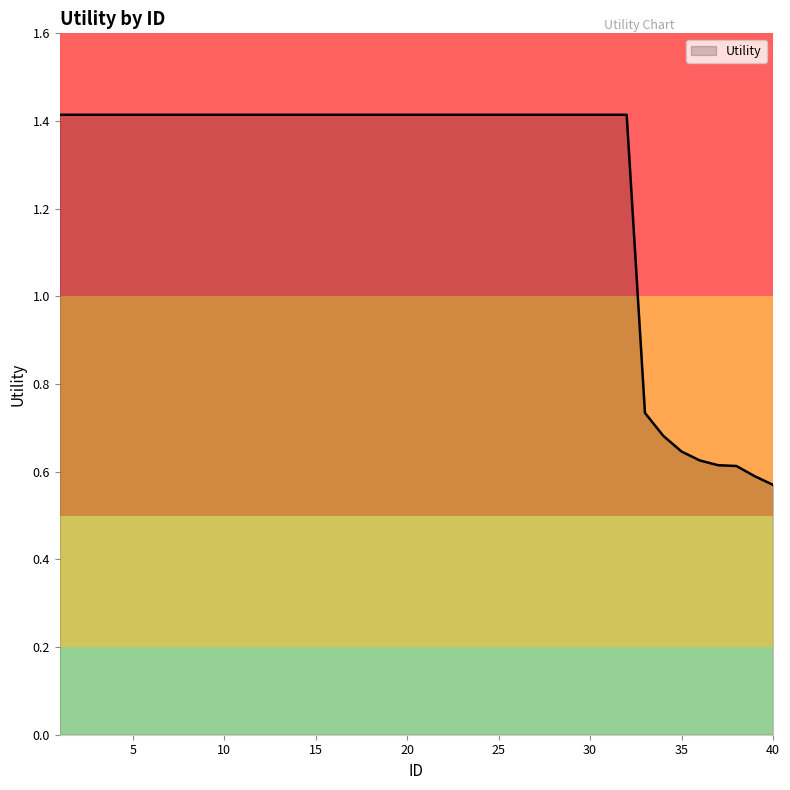

What is the difference between the maximum and minimum values?

0.8